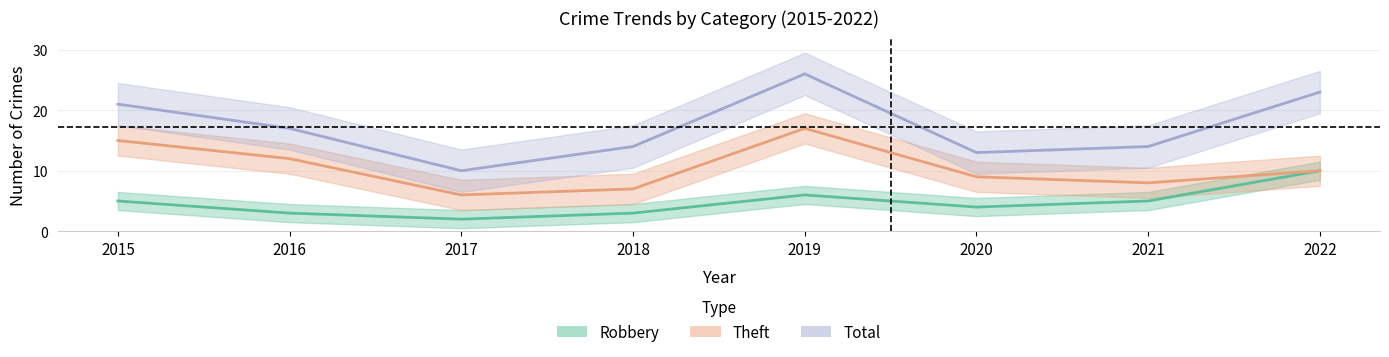

At which category is the sum across all series the highest?

2019